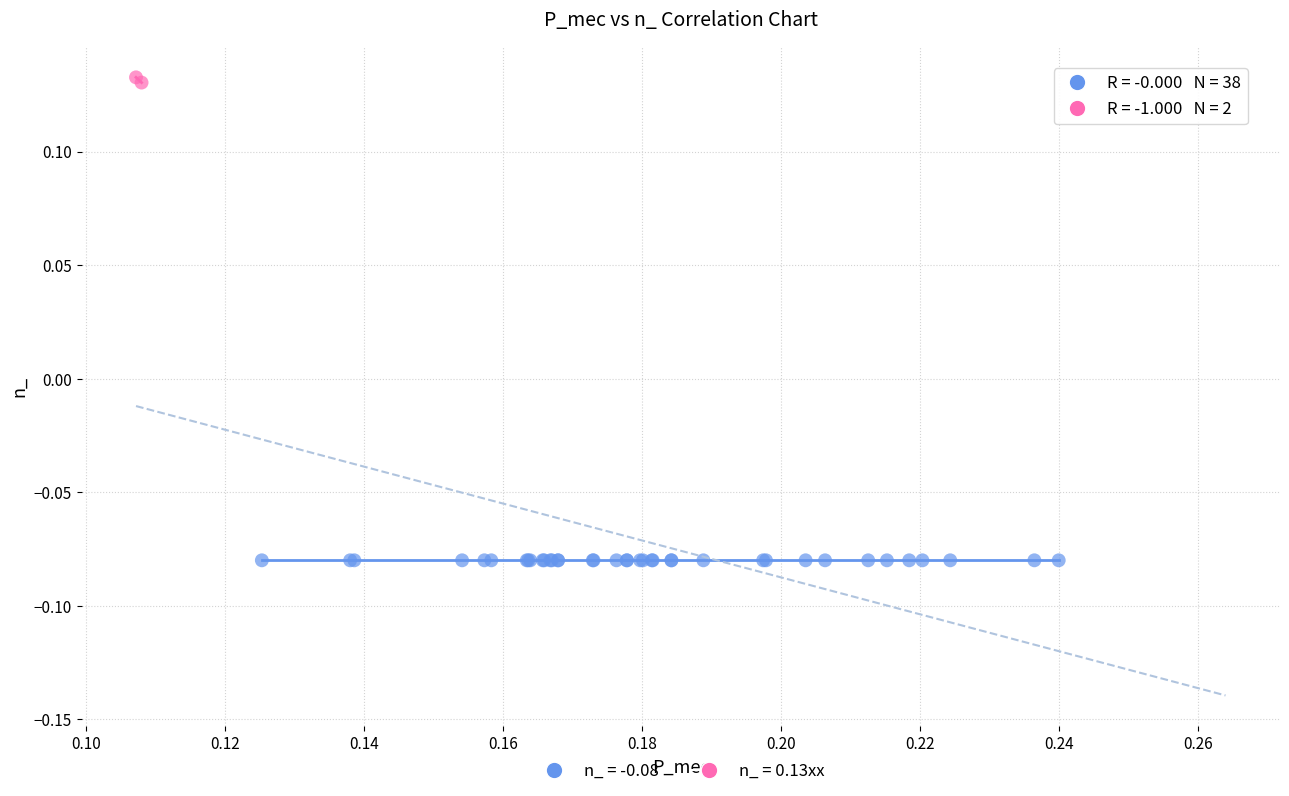

Which series contains the highest Y value?

n_ = 0.13xx